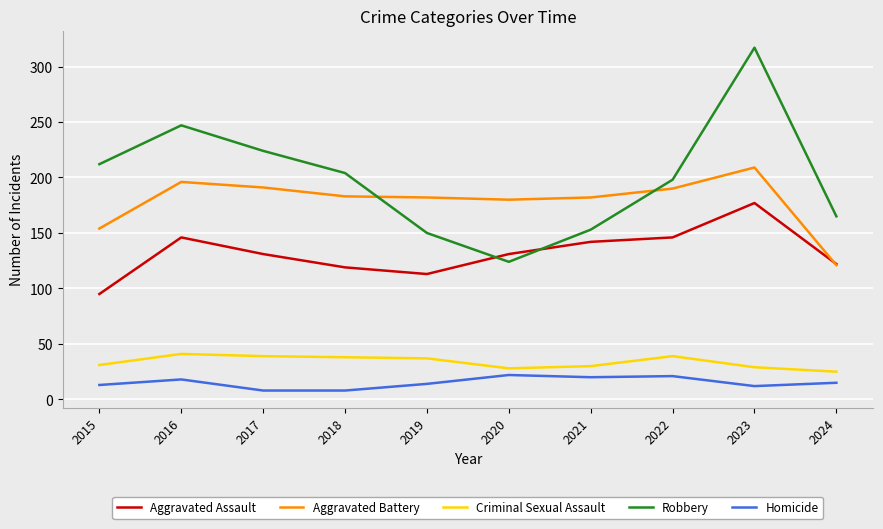

In Aggravated Battery, how many points are lower than both neighbors (excluding endpoints)?

1